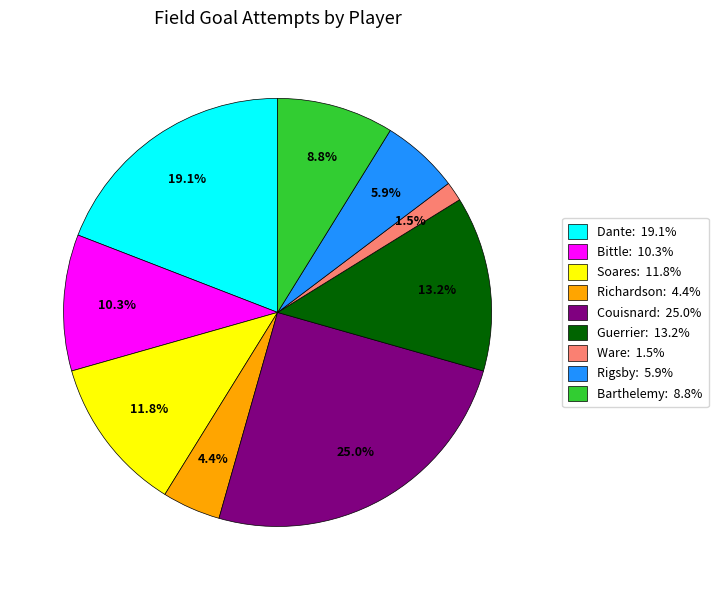

Which slice is the largest?

Couisnard: 25.0%